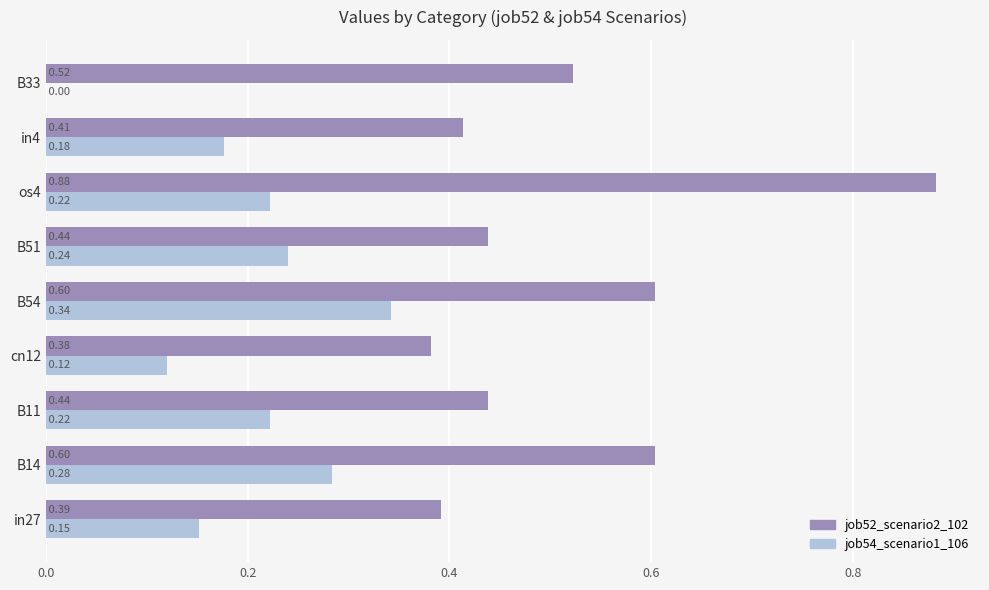

What is the sum of the job54_scenario1_106 values at B11 and B54?

0.6